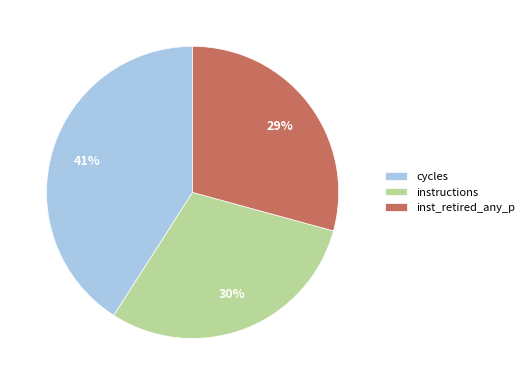

Is it true that inst_retired_any_p is 29% of the pie?

True